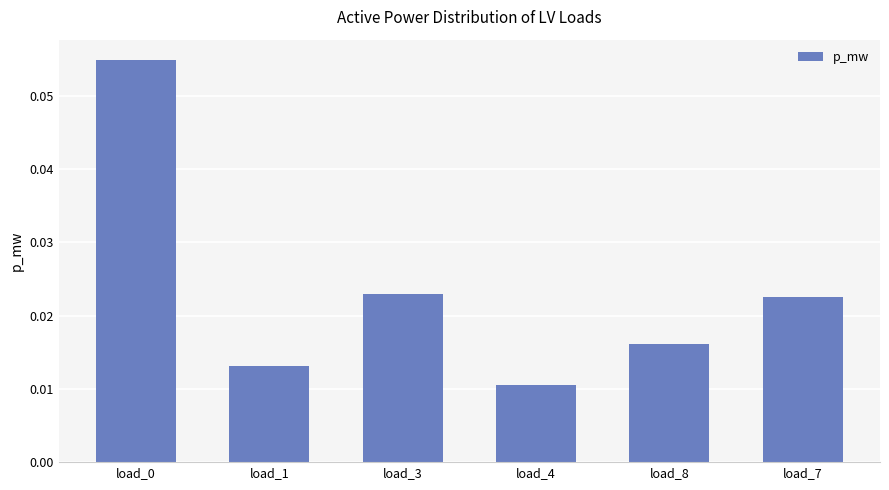

Between load_7 and load_4, which is larger?

load_7